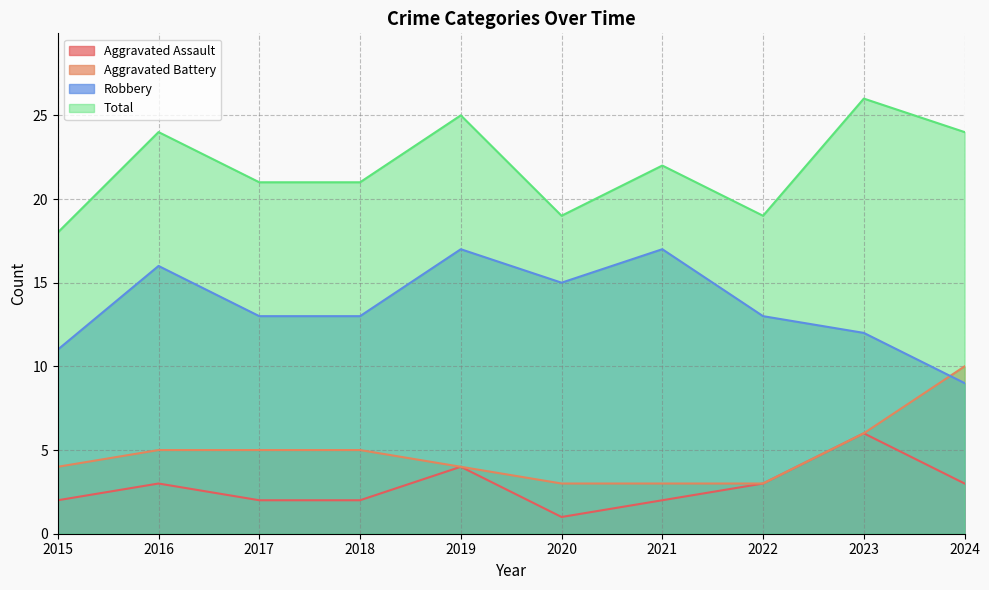

How many distinct data groups are displayed?

4